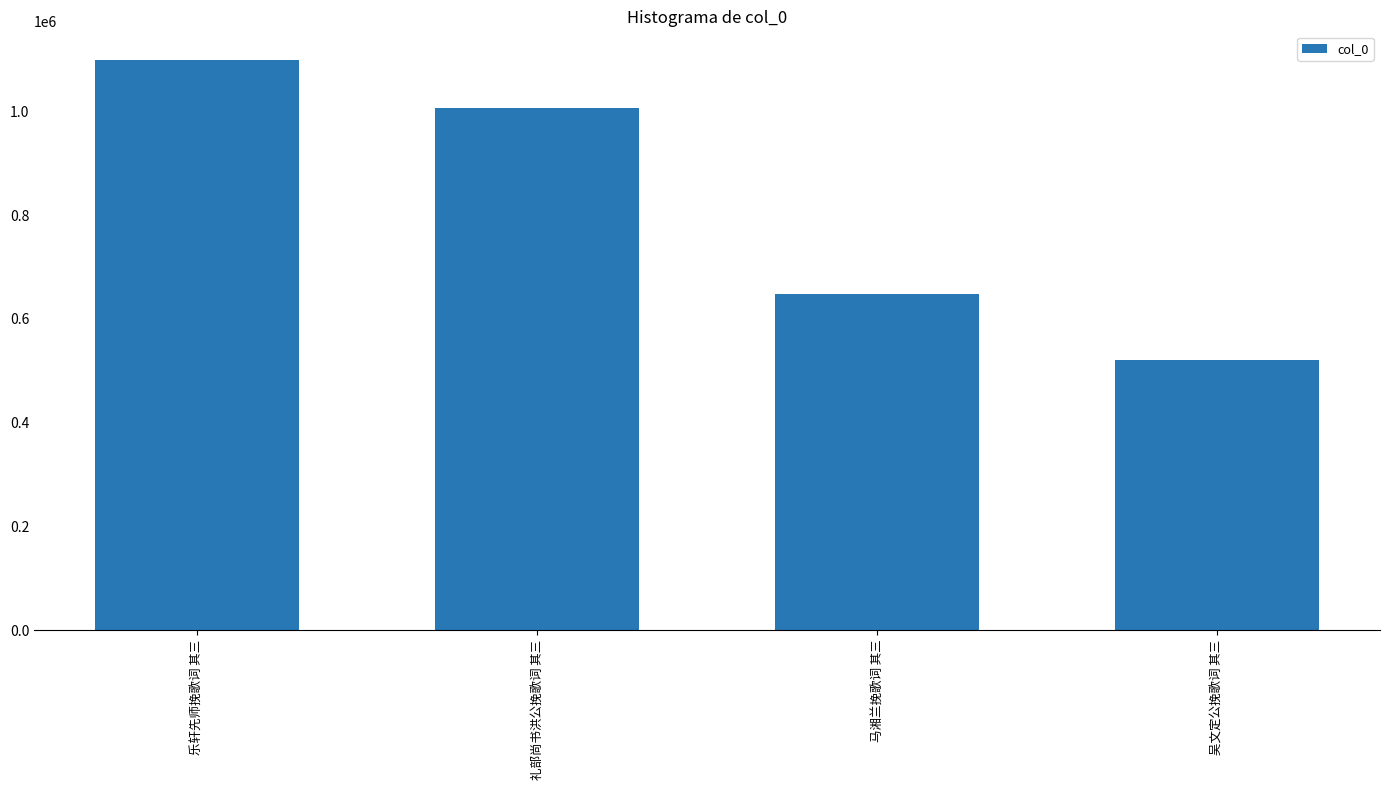

The chart shows a value of 888691 at 吴文定公挽歌词 其三. True or false?

False